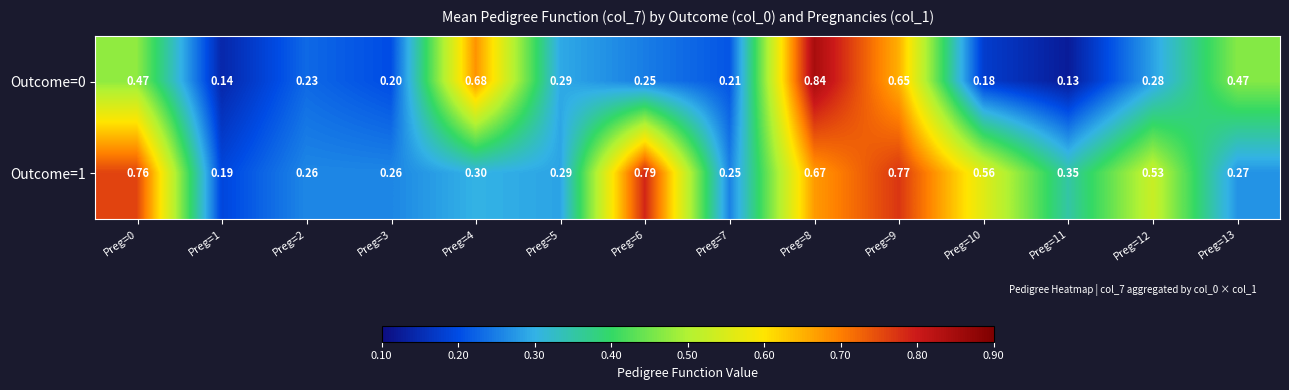

Is the value of Outcome=1 at Preg=11 greater than the value of Outcome=0 at Preg=5?

Yes